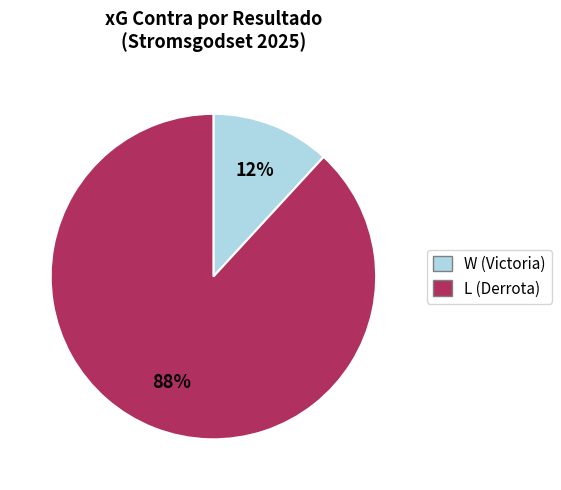

To the nearest percent, what is the difference between the W (Victoria) and L (Derrota) slice percentages?

76%